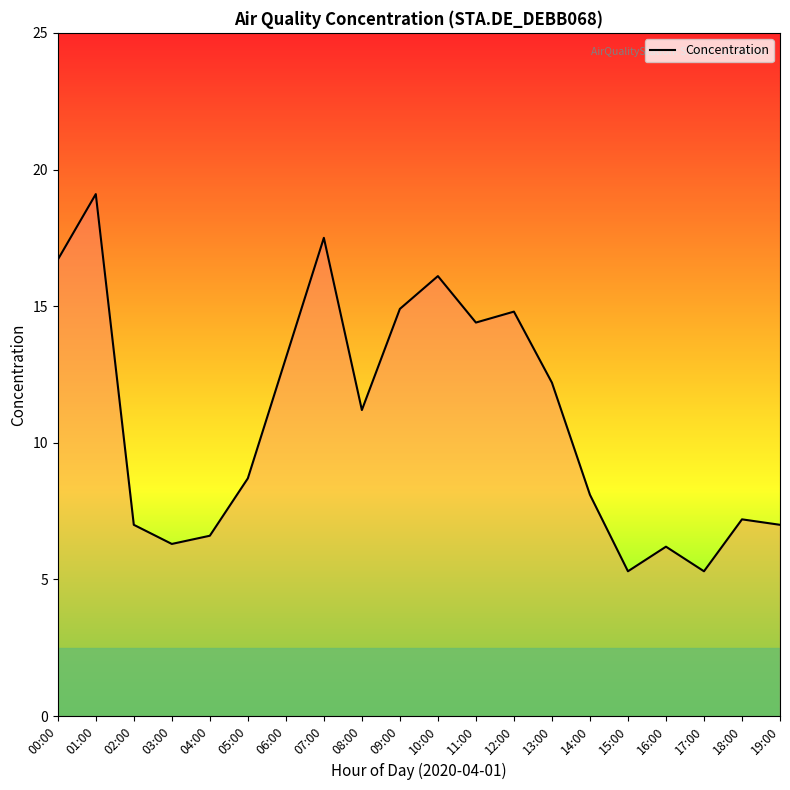

How many values are below 11?

10